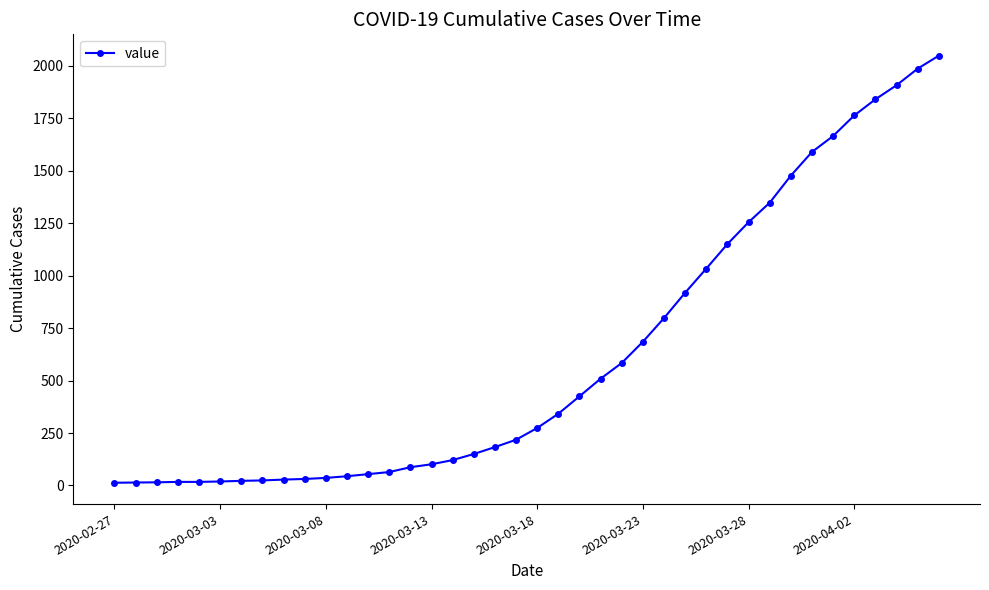

How many lines are shown in the chart?

1